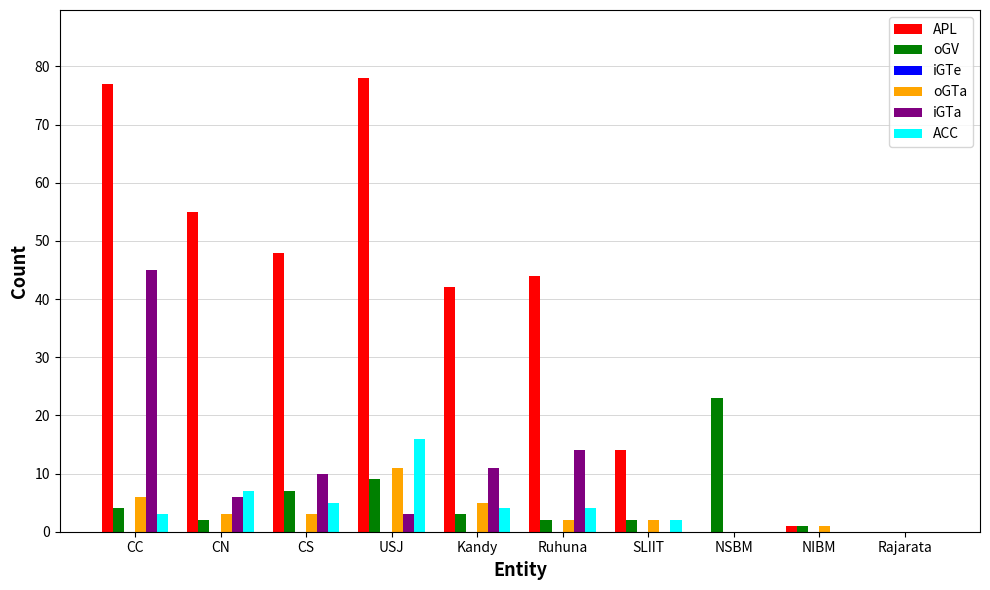

What is the total value across all series at Kandy?

65